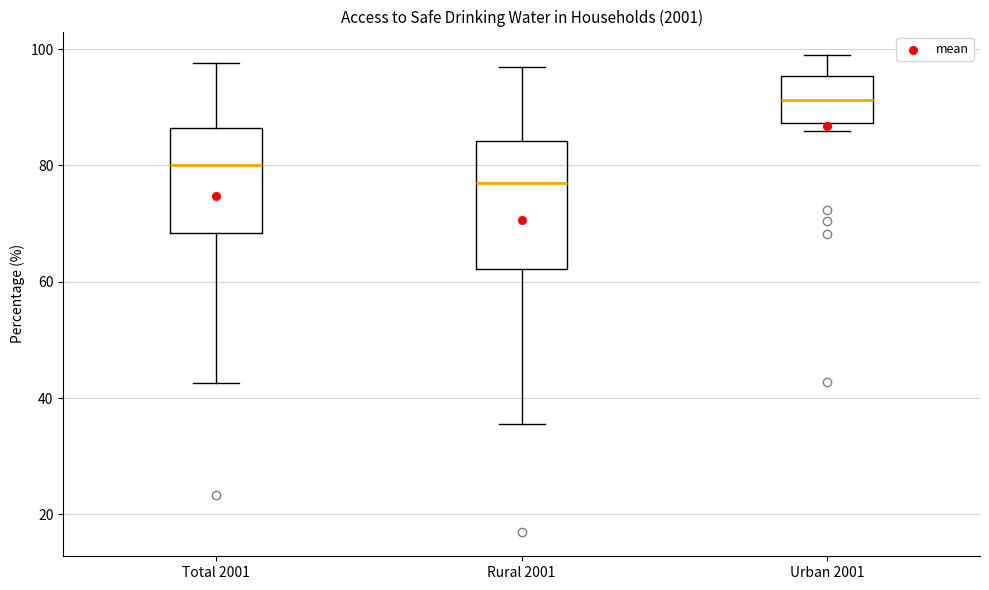

Reading left to right, read every box against the y-axis: the position of its median line, the range the box covers, and the ends of its whiskers. The values are not printed on the chart, so give them approximately, as read against the axis.

Total 2001: median 80, box 68 to 86, whiskers 42 to 98
Rural 2001: median 76, box 62 to 84, whiskers 36 to 96
Urban 2001: median 92, box 88 to 96, whiskers 86 to 98